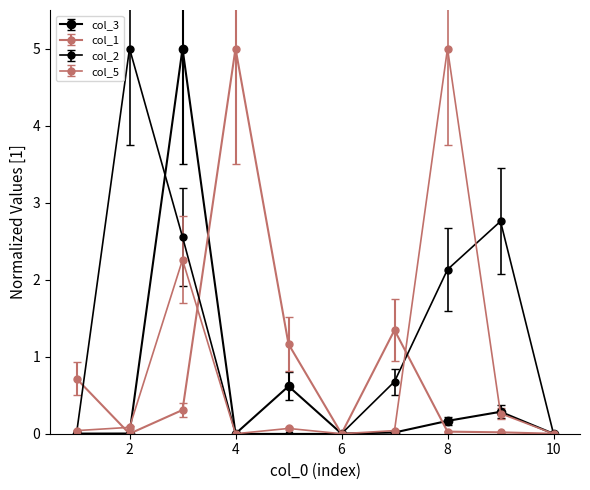

Which category has the highest value across all series?

4